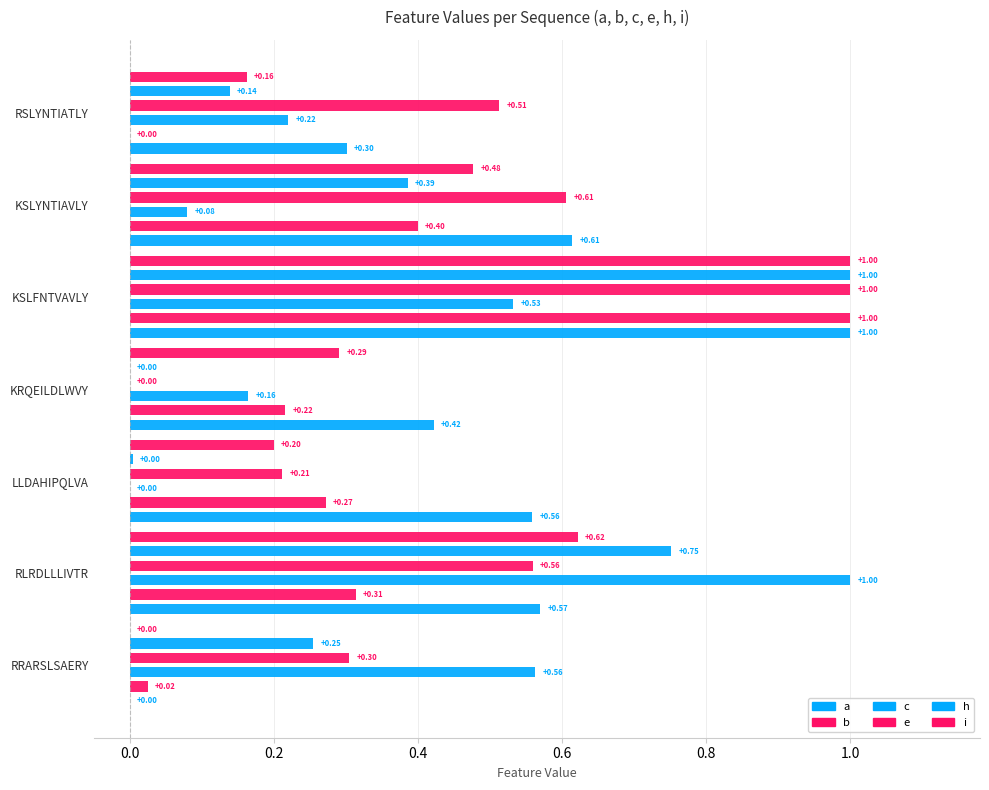

At which label does b reach its minimum?

RSLYNTIATLY